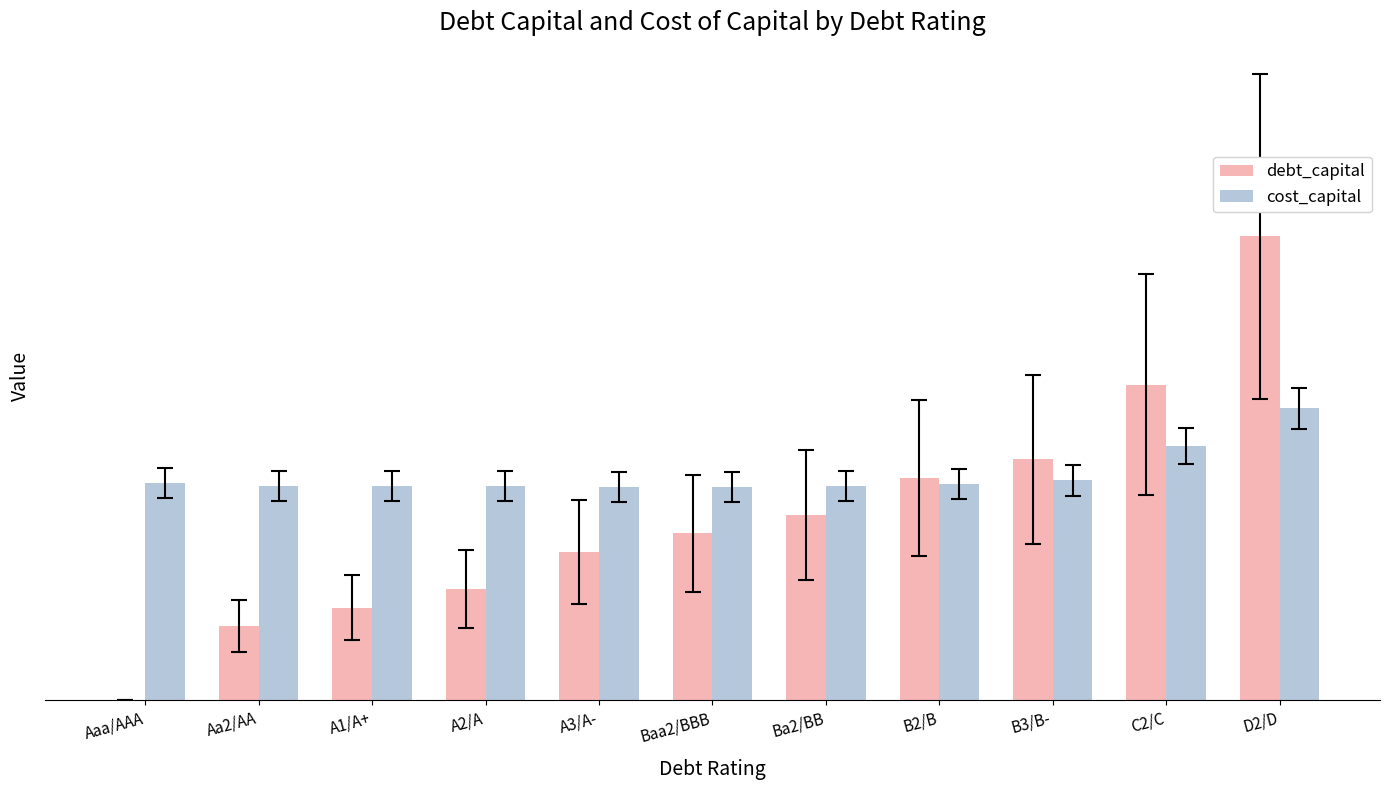

What is the greatest value displayed?

0.2